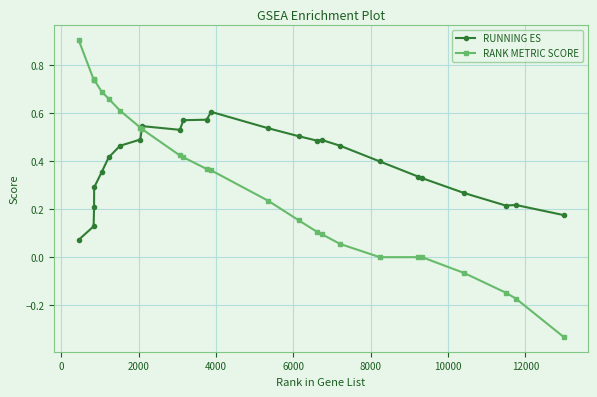

How many times do RUNNING ES and RANK METRIC SCORE cross each other?

1